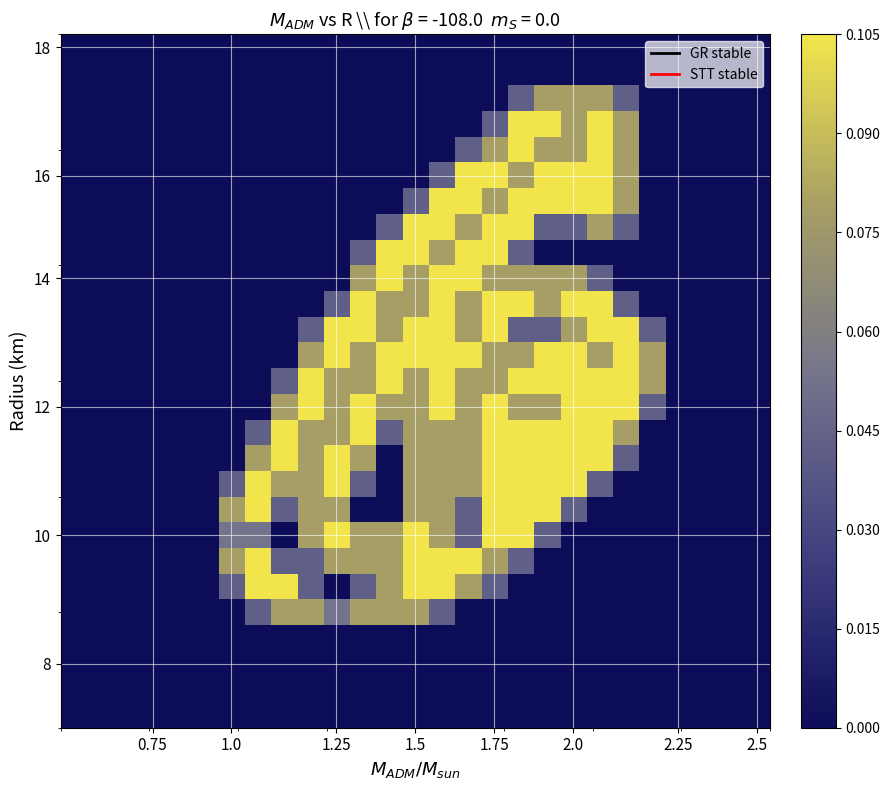

At how many categories does at least one series exceed 0?

17